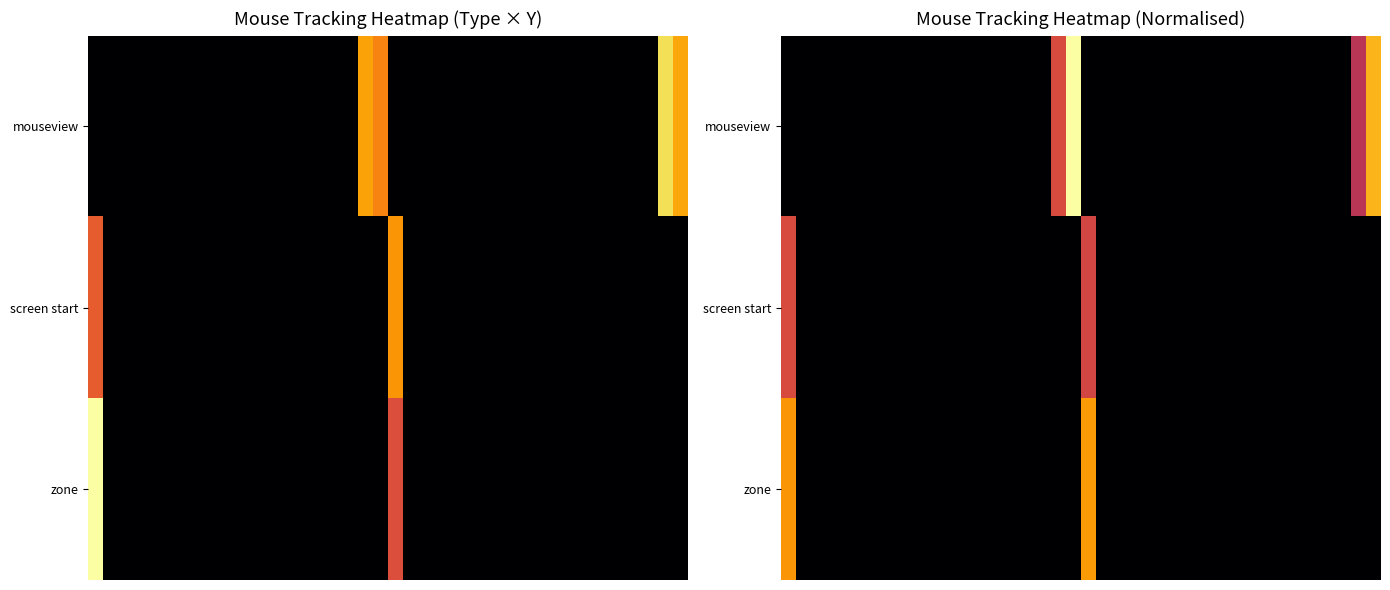

At which category does the chart reach its peak across all series?

19